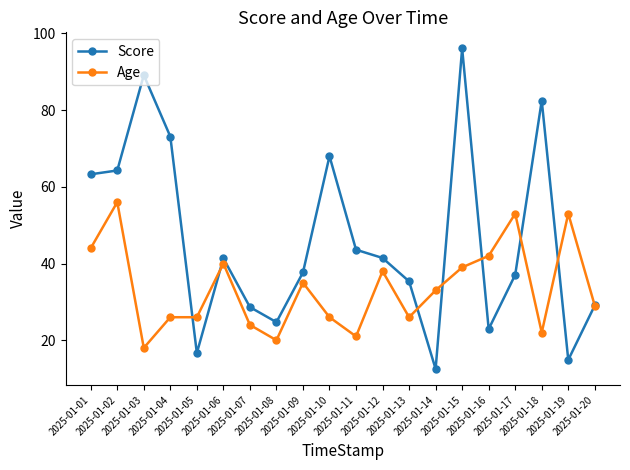

How many values in the Score series are below 41?

10